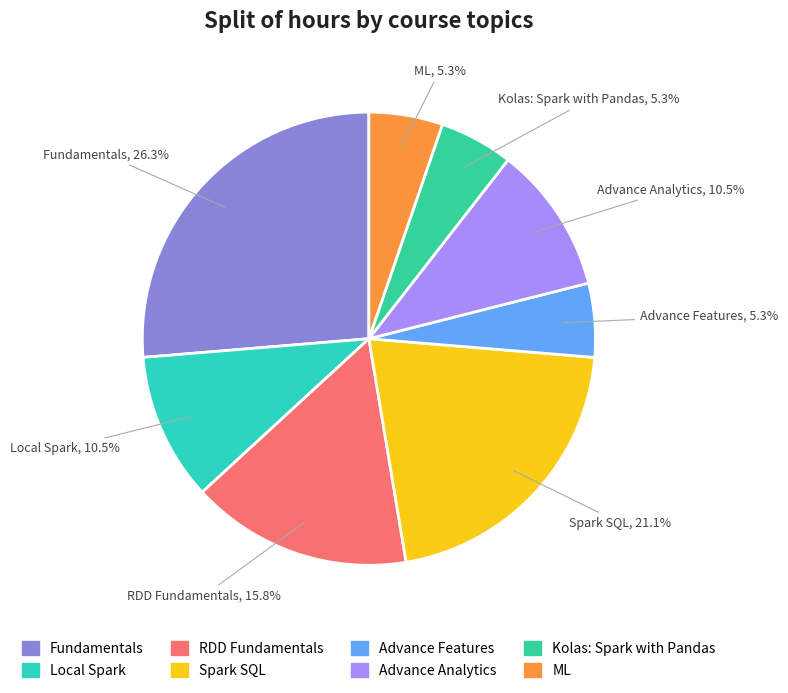

Does any single category account for the majority?

No